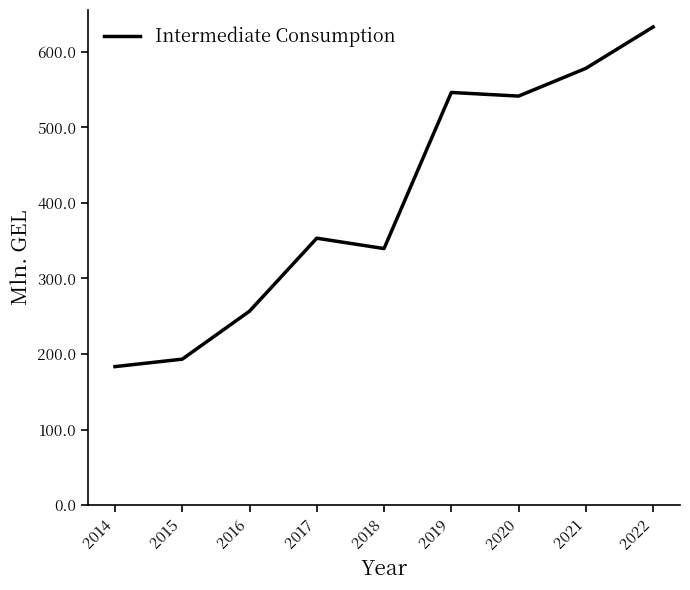

The value at 2018 is 339.6. True or false?

True